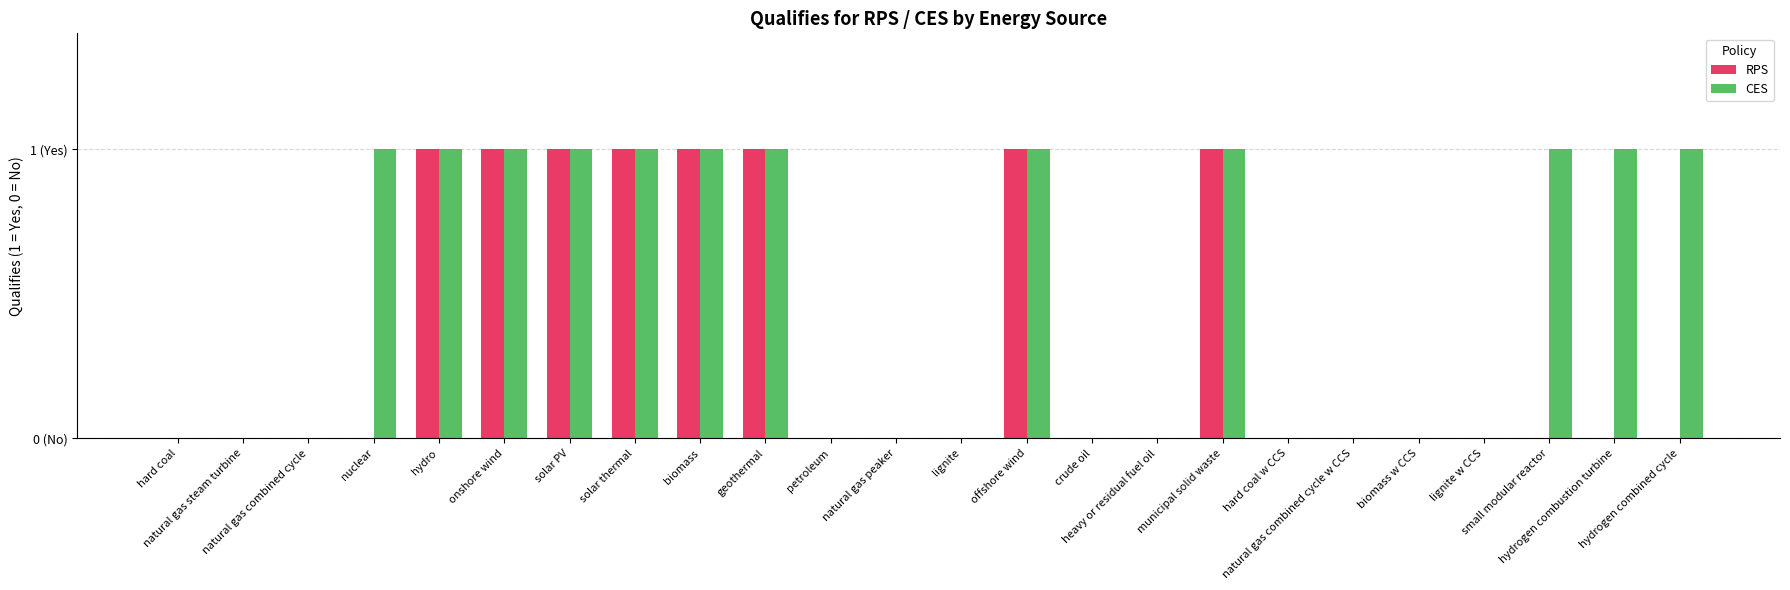

What position from the right is biomass w CCS?

5